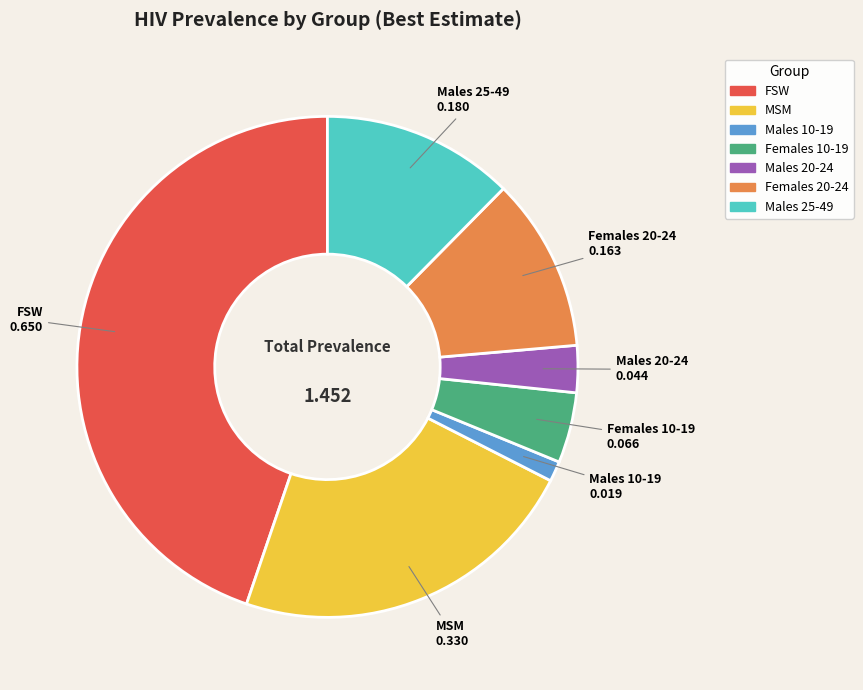

Does Males 20-24 represent more than half of the total?

No